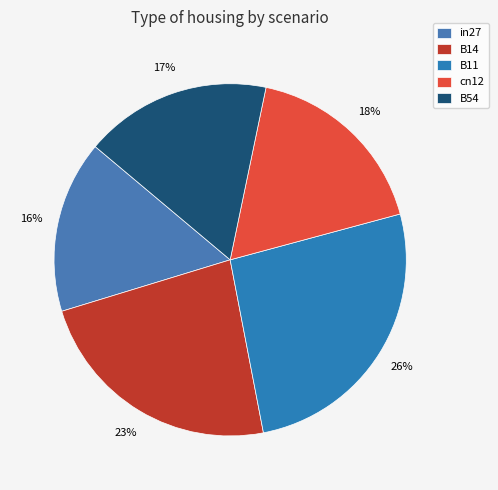

To the nearest percent, what is the combined percentage of B14 and in27?

39%